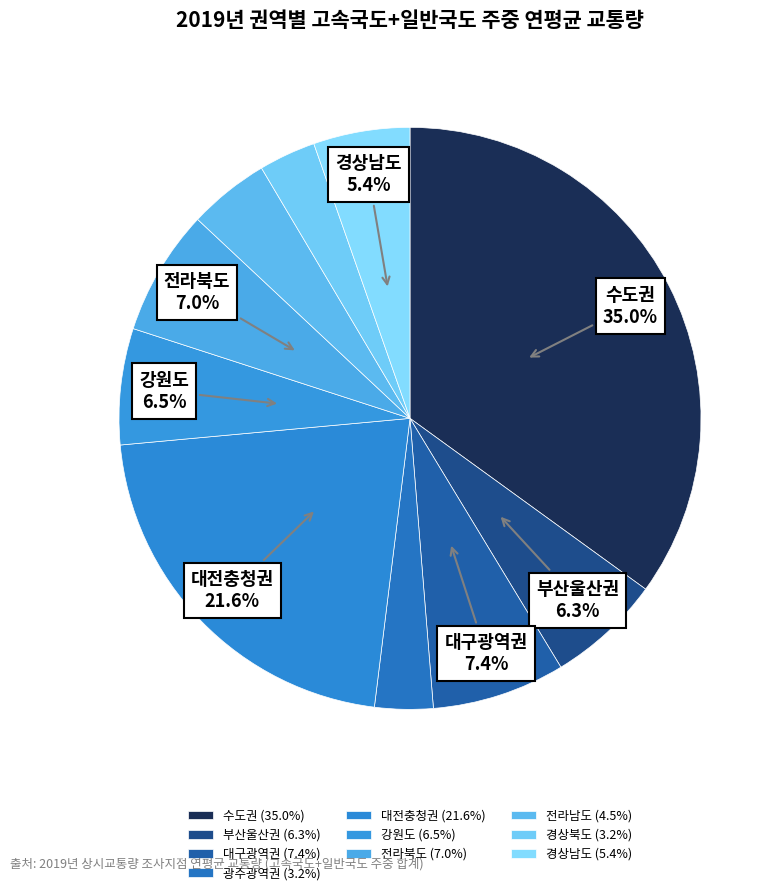

How many segments does this pie chart have?

10